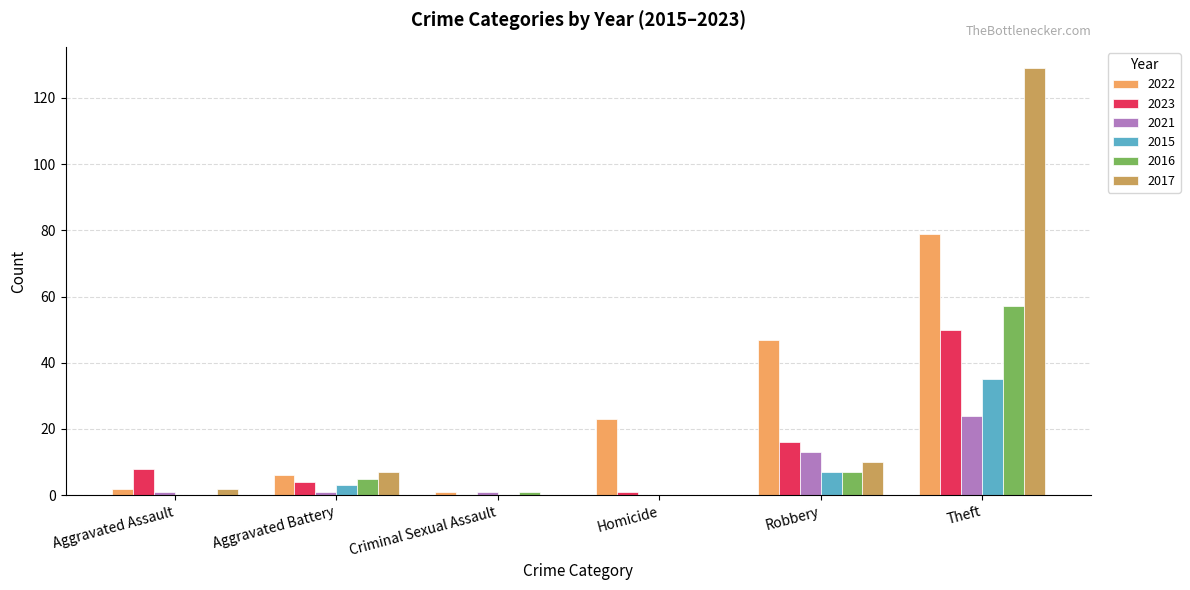

Which series has the largest range (max minus min)?

2017